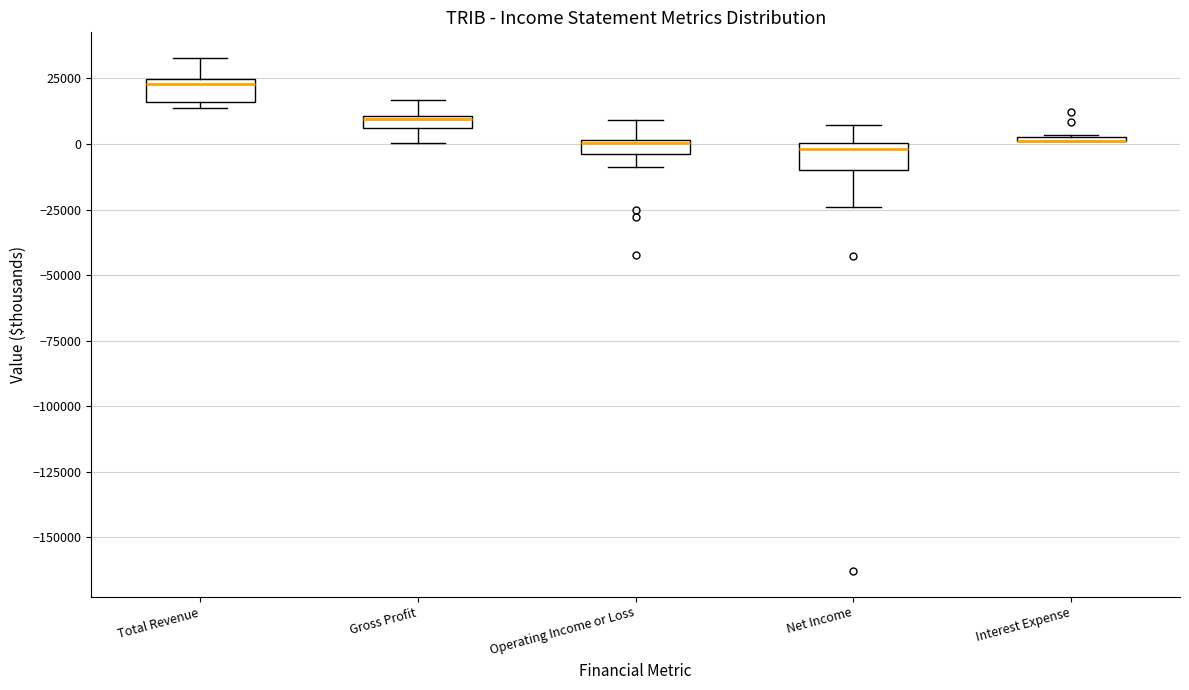

Where is the lower edge of the box for Net Income on the y-axis? The values are not printed on the chart, so give them approximately, as read against the axis.

-10000